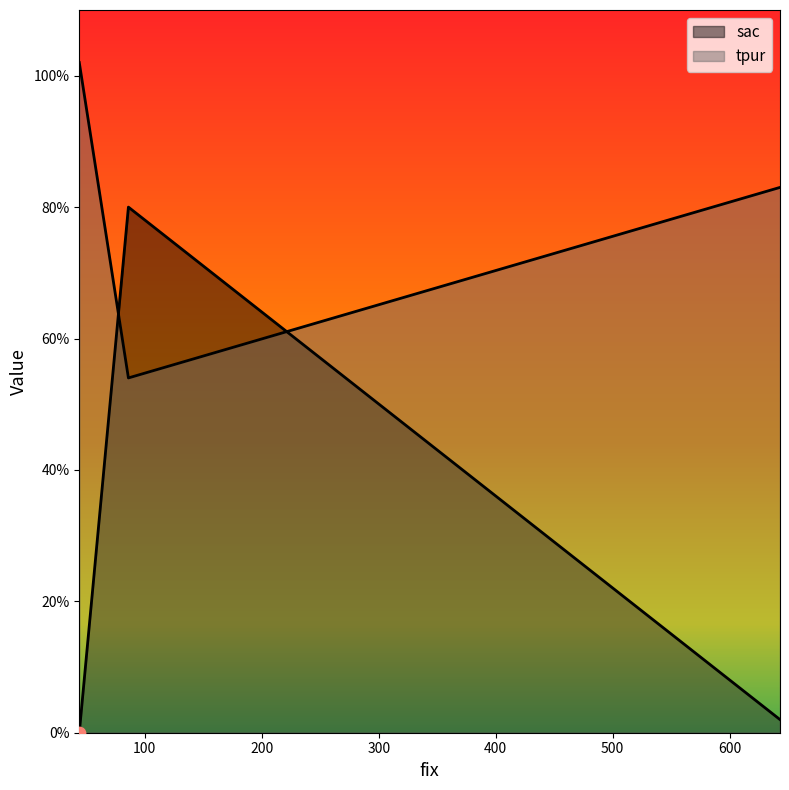

What is the total value across all series at 44?

102